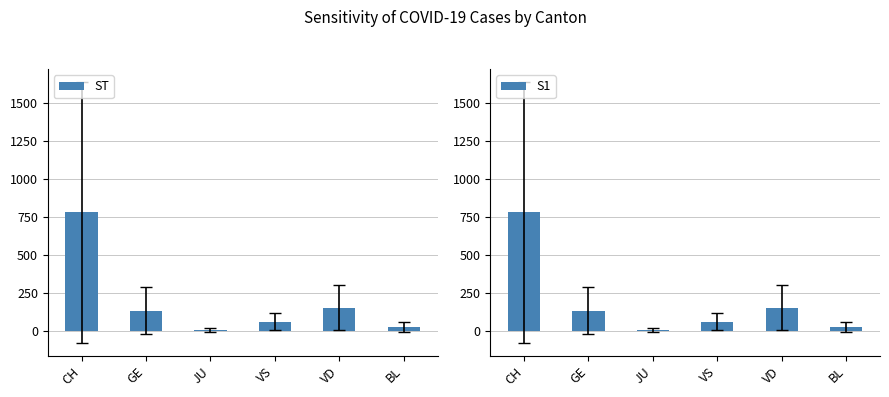

True or false: ST has a value of 156.1 at VD.

True